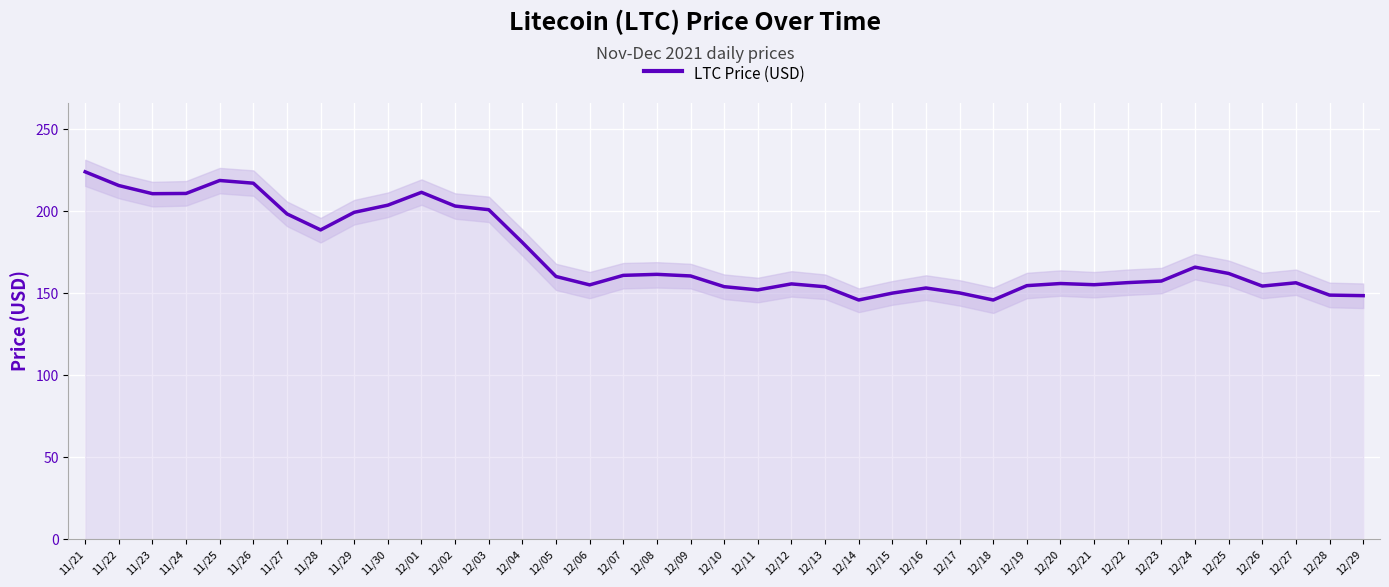

Rank the categories by value from highest to lowest.

11/21, 11/25, 11/26, 11/22, 12/01, 11/24, 11/23, 11/30, 12/02, 12/03, 11/29, 11/27, 11/28, 12/04, 12/24, 12/25, 12/08, 12/07, 12/09, 12/05, 12/23, 12/22, 12/27, 12/20, 12/12, 12/21, 12/06, 12/19, 12/26, 12/10, 12/13, 12/16, 12/11, 12/17, 12/15, 12/28, 12/29, 12/14, 12/18